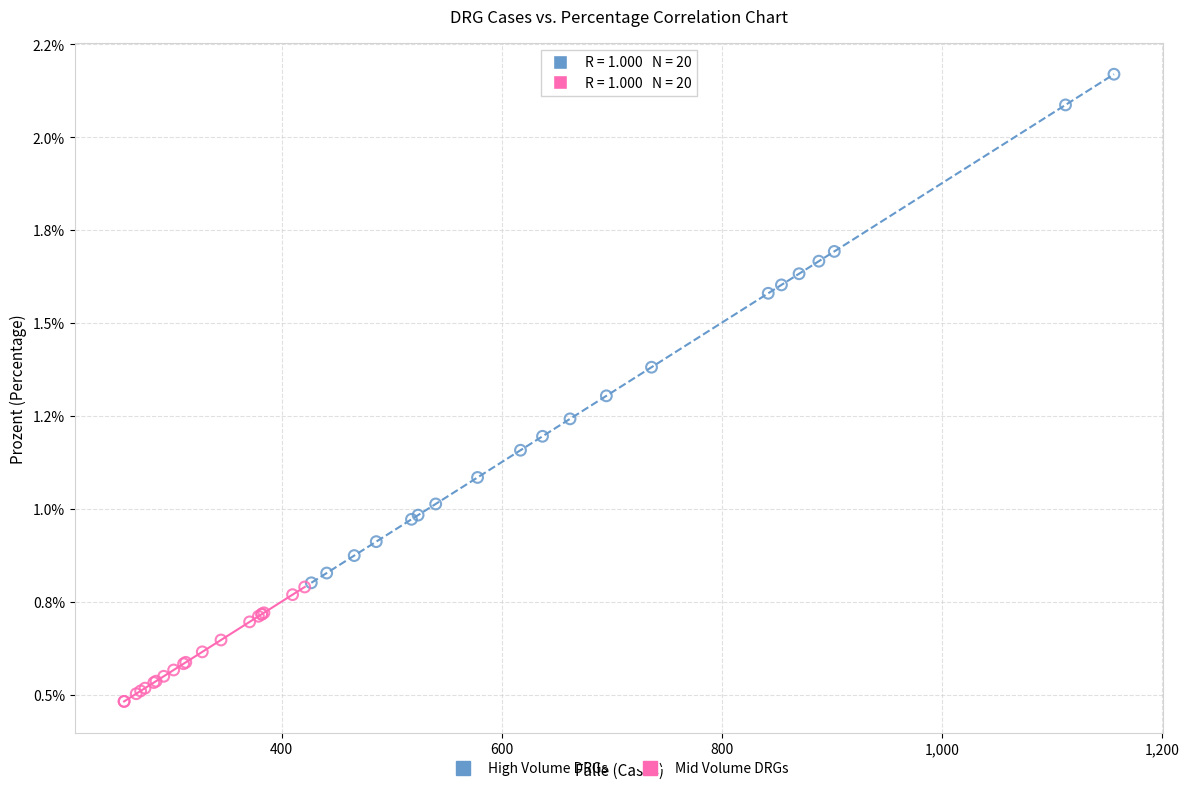

What are all the series names shown in the legend?

High Volume DRGs, Mid Volume DRGs